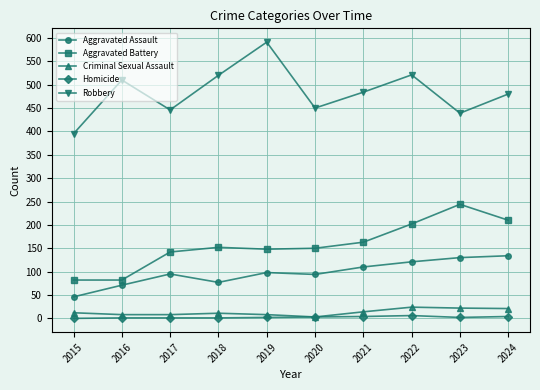

What is the value of the Homicide point at the 6th from the left?

3